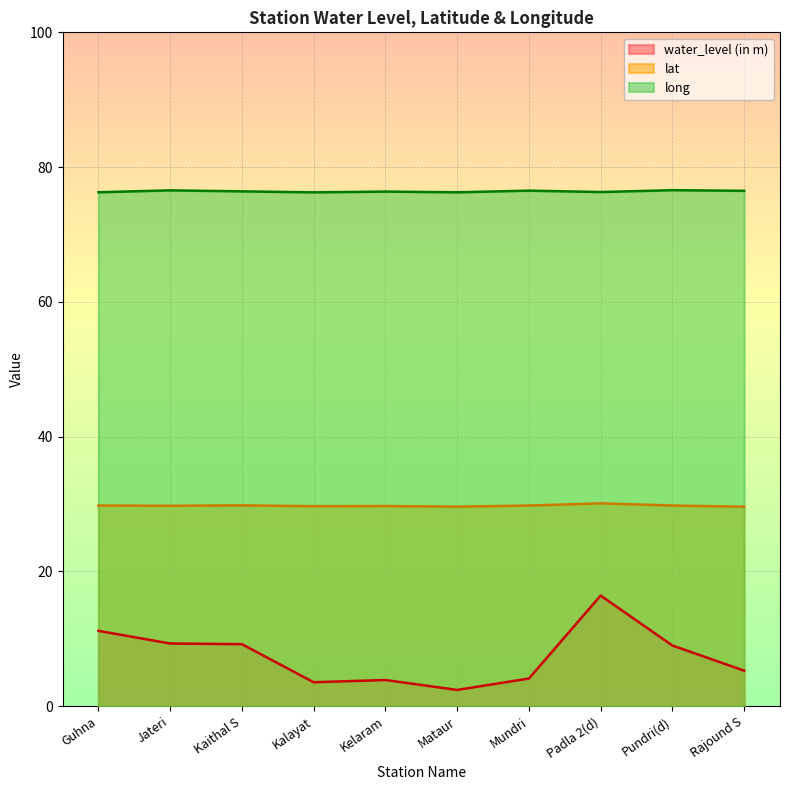

Reading left to right, what are all the values shown in this chart?

water_level (in m): Guhna=11.2	Jateri=9.3	Kaithal S=9.2	Kalayat=3.5	Kelaram=3.9	Mataur=2.4	Mundri=4.1	Padla 2(d)=16.4	Pundri(d)=9.0	Rajound S=5.3
lat: Guhna=29.8	Jateri=29.7	Kaithal S=29.8	Kalayat=29.7	Kelaram=29.7	Mataur=29.6	Mundri=29.8	Padla 2(d)=30.1	Pundri(d)=29.8	Rajound S=29.6
long: Guhna=76.3	Jateri=76.5	Kaithal S=76.4	Kalayat=76.3	Kelaram=76.4	Mataur=76.3	Mundri=76.5	Padla 2(d)=76.3	Pundri(d)=76.6	Rajound S=76.5